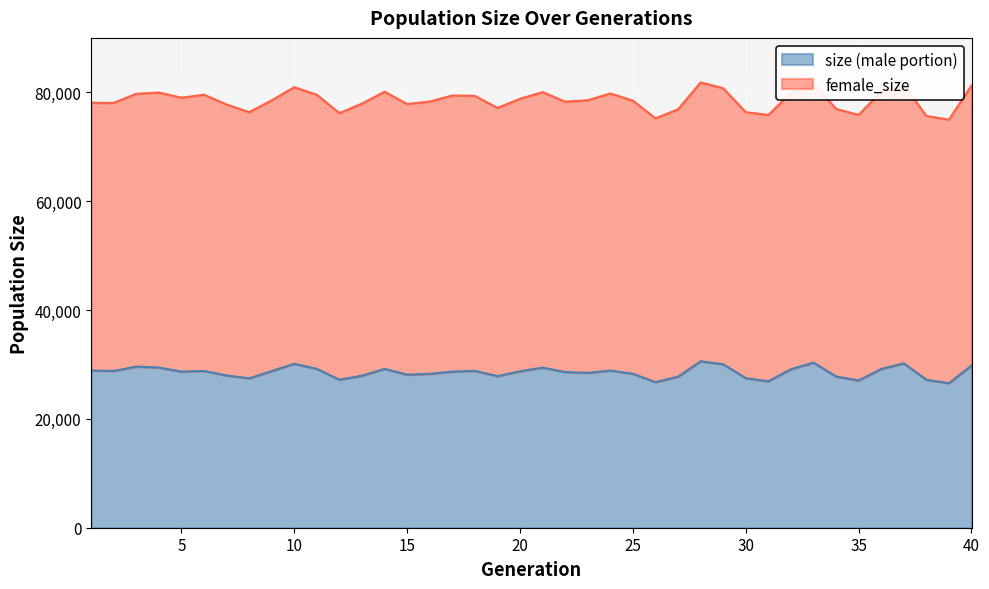

Reading right to left, list all the values displayed in this chart.

81268	75014	75689	81435	80174	75884	76987	81683	79915	75870	76384	80781	81850	76906	75250	78505	79823	78571	78313	80074	78838	77165	79379	79449	78337	77876	80144	77969	76207	79575	80979	78560	76383	77791	79594	79037	79990	79769	78086	78115